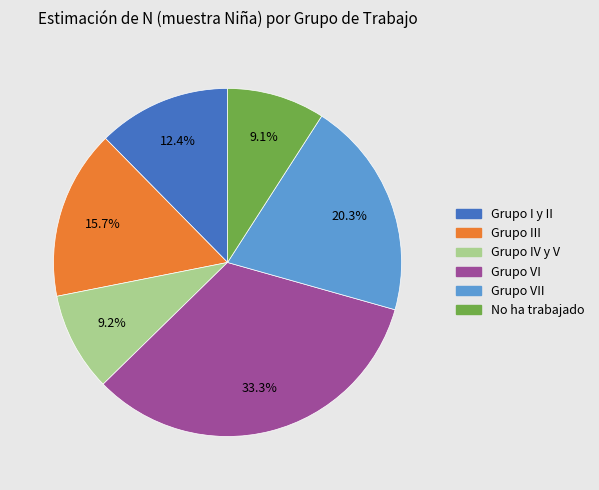

Is there any slice that represents more than half of the pie?

No